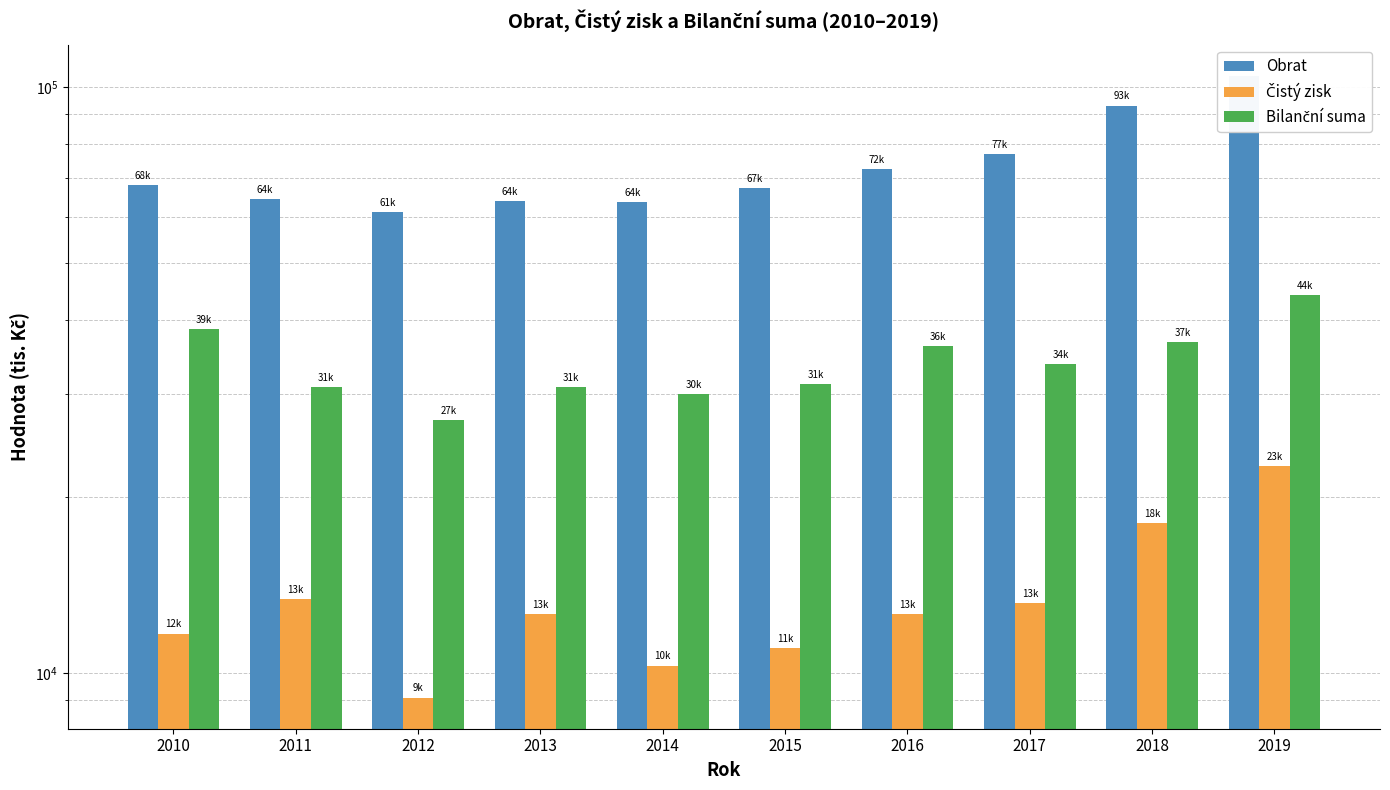

Which series has the widest spread of values?

Obrat